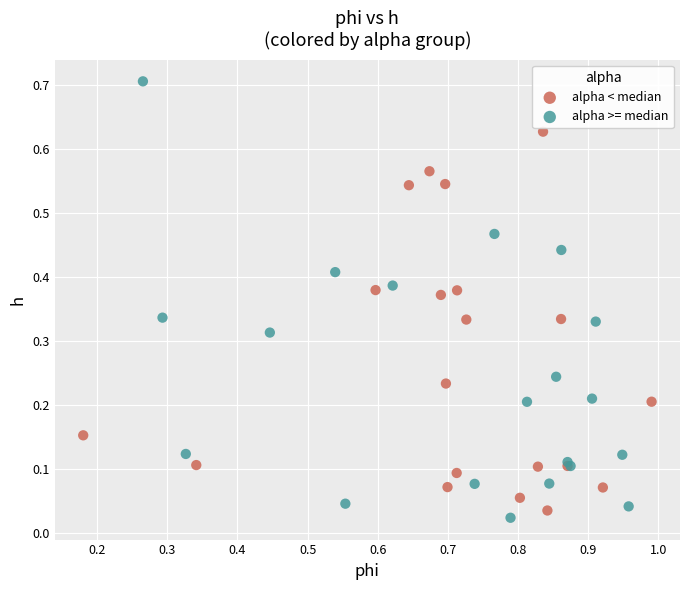

Which series has the largest Y range (max minus min)?

alpha >= median